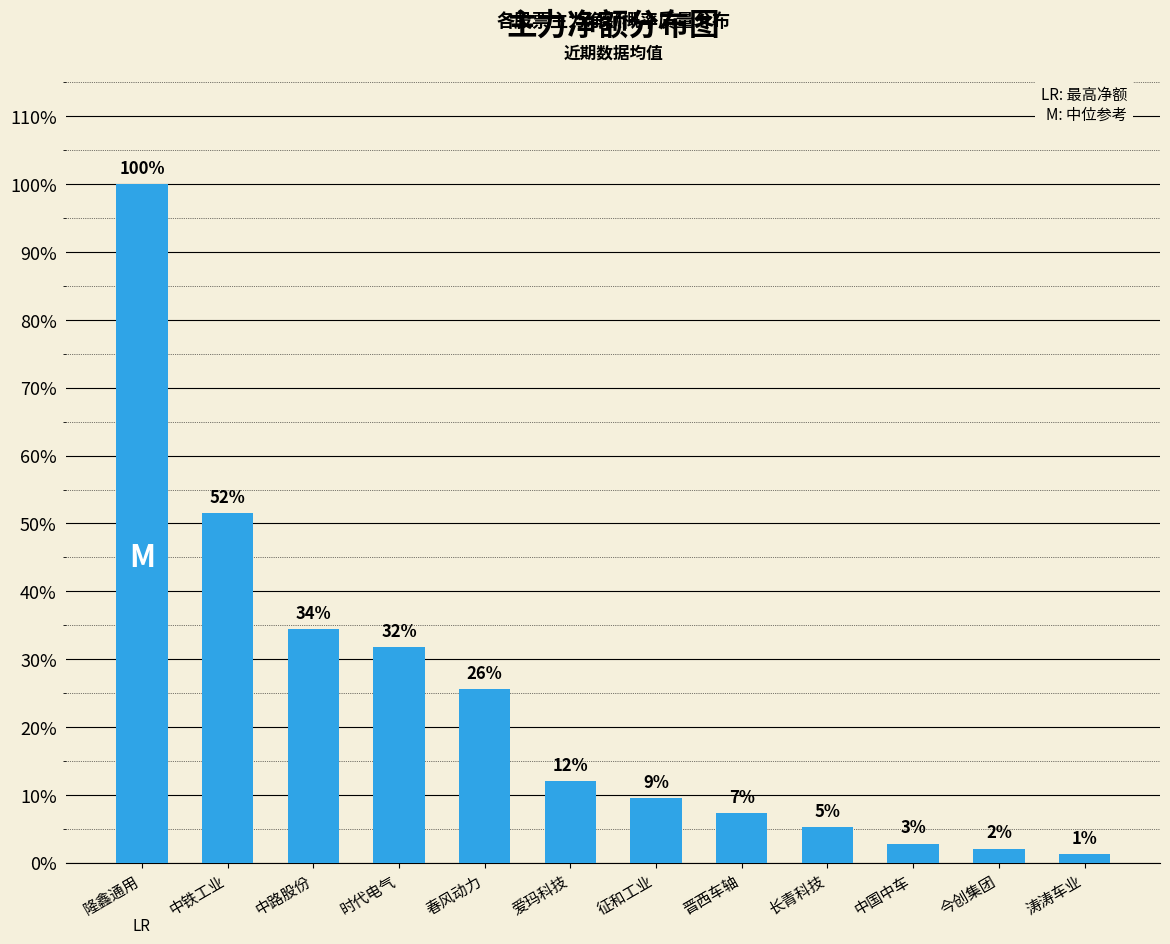

Which label corresponds to the smallest value in the chart?

涛涛车业